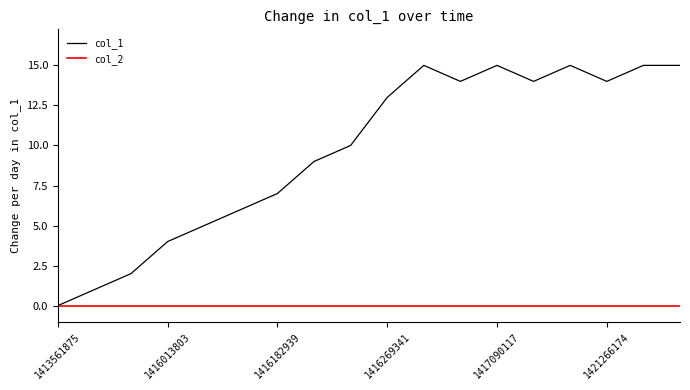

Which series has the largest range (max minus min)?

col_1